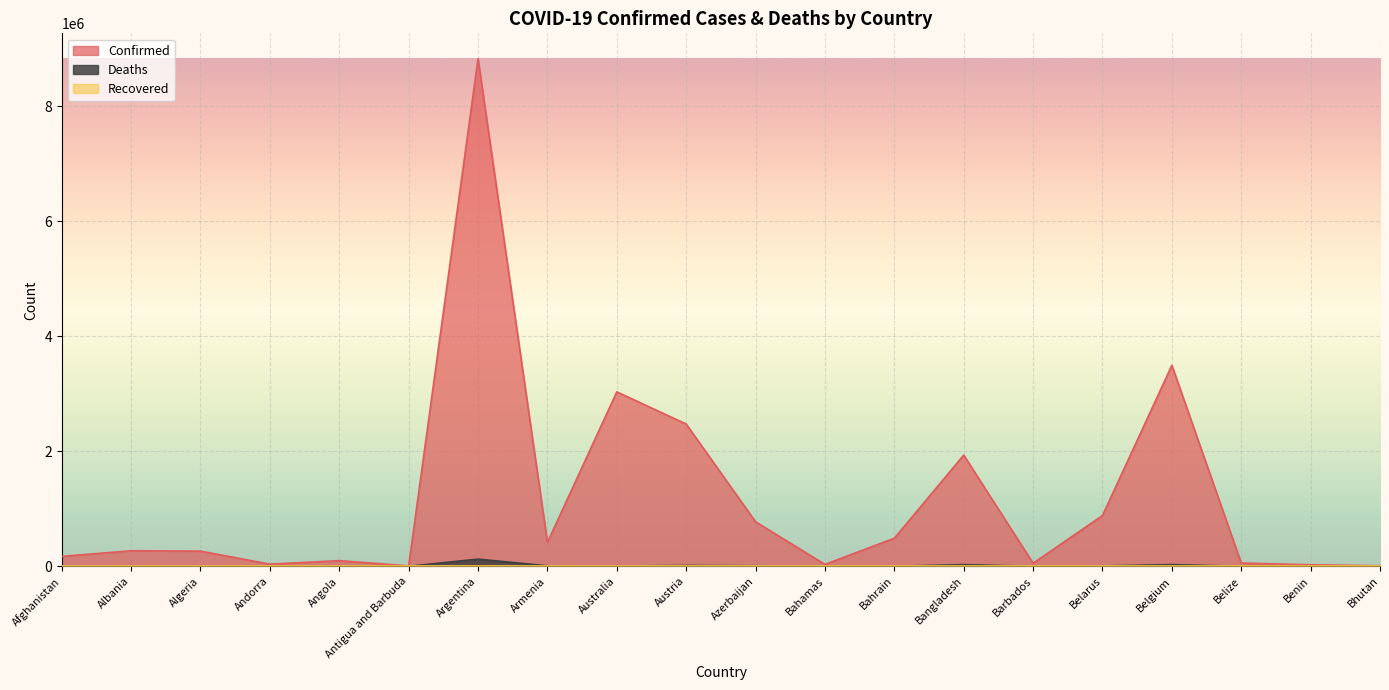

At how many categories does at least one series exceed 2450069?

4